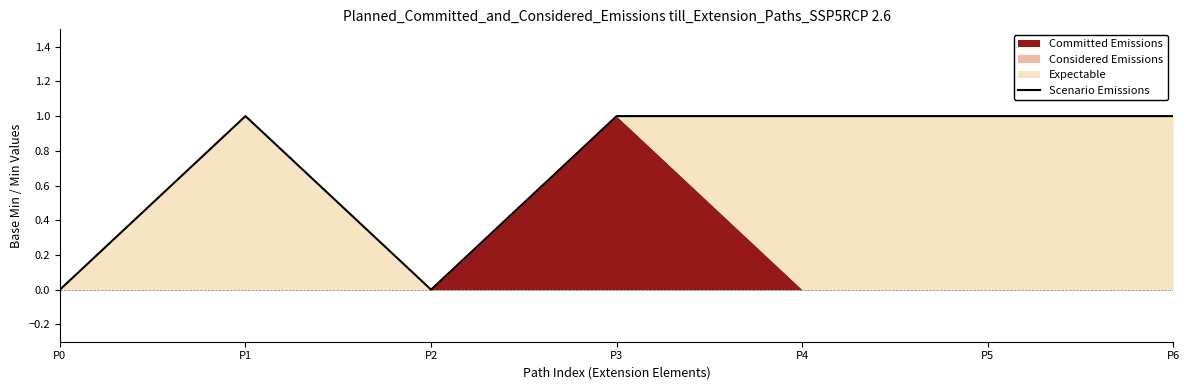

Reading left to right, extract all data points from this chart.

P0=0	P1=1	P2=0	P3=1	P4=1	P5=1	P6=1